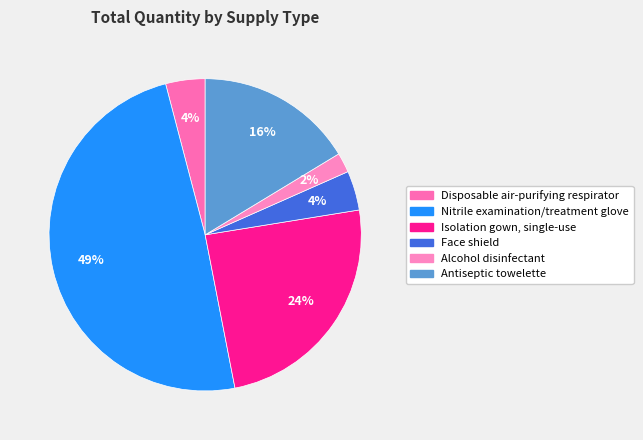

What is the smallest slice in the pie chart?

Alcohol disinfectant